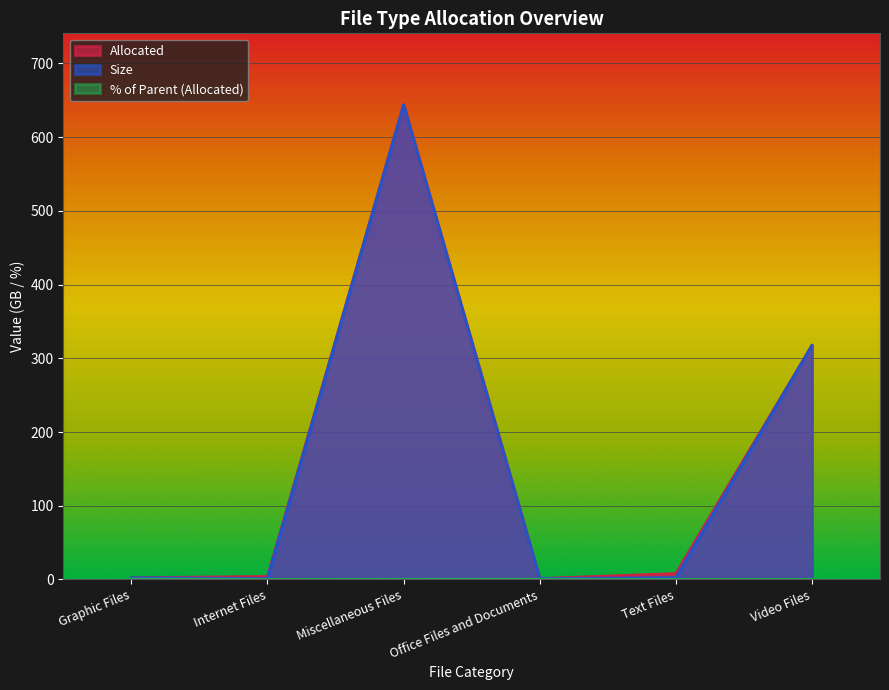

True or false: % of Parent (Allocated) and Size intersect in this chart.

False